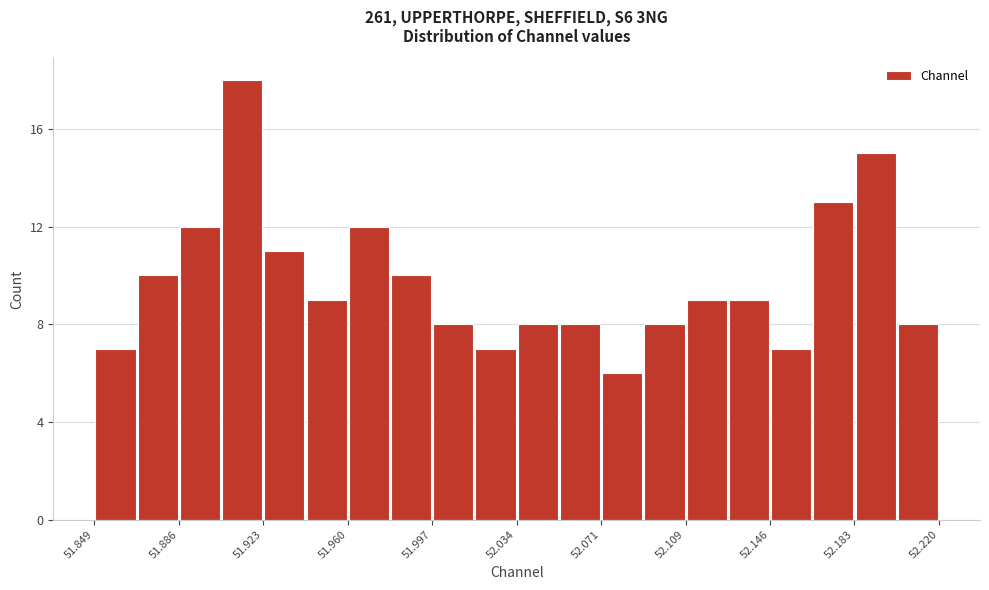

Around what value on the x-axis is the tallest bar? Give the approximate position of its centre, as read against the axis.

51.915